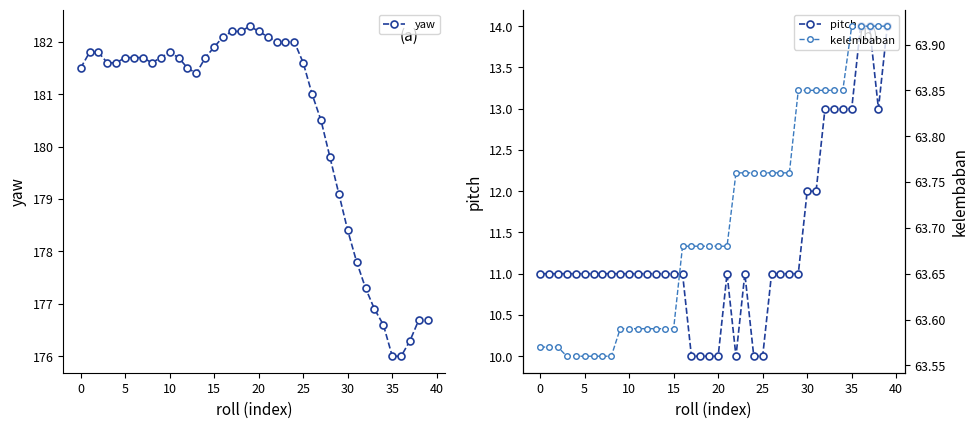

What is the sum of the pitch values at 29 and 36?

25.0